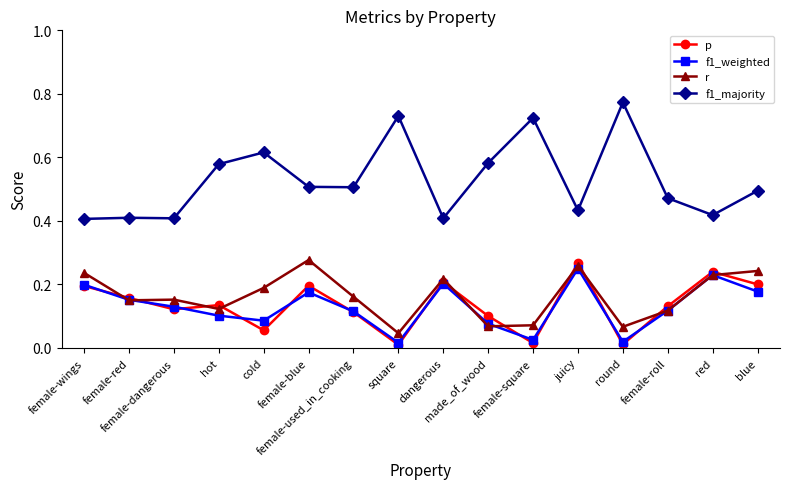

At how many categories does at least one series exceed 0?

16